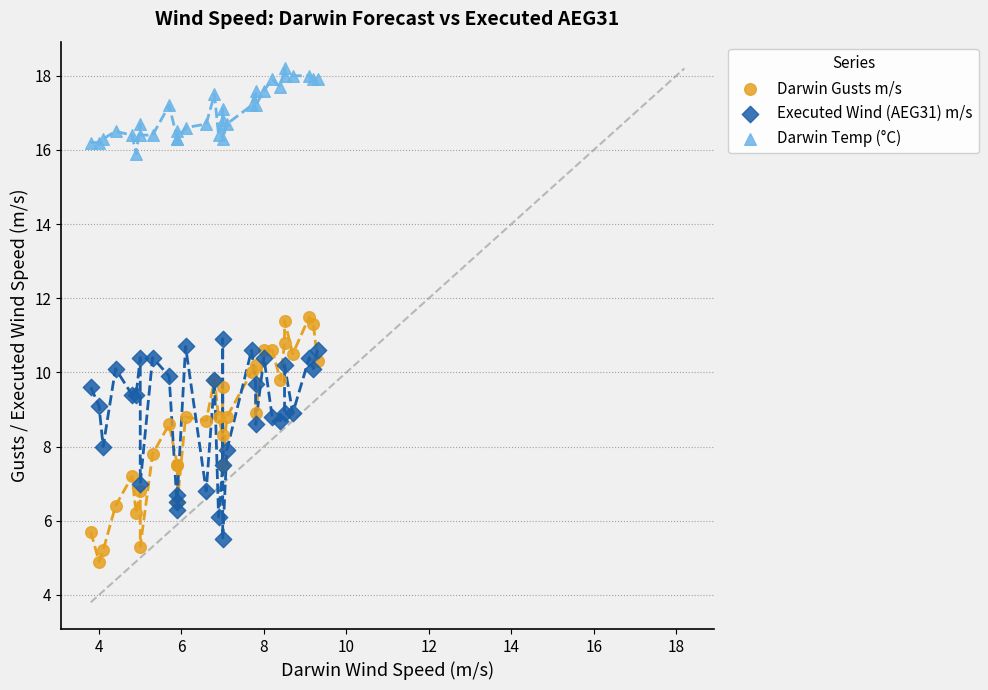

What is the X range (max minus min) for the scatter plot?

5.5